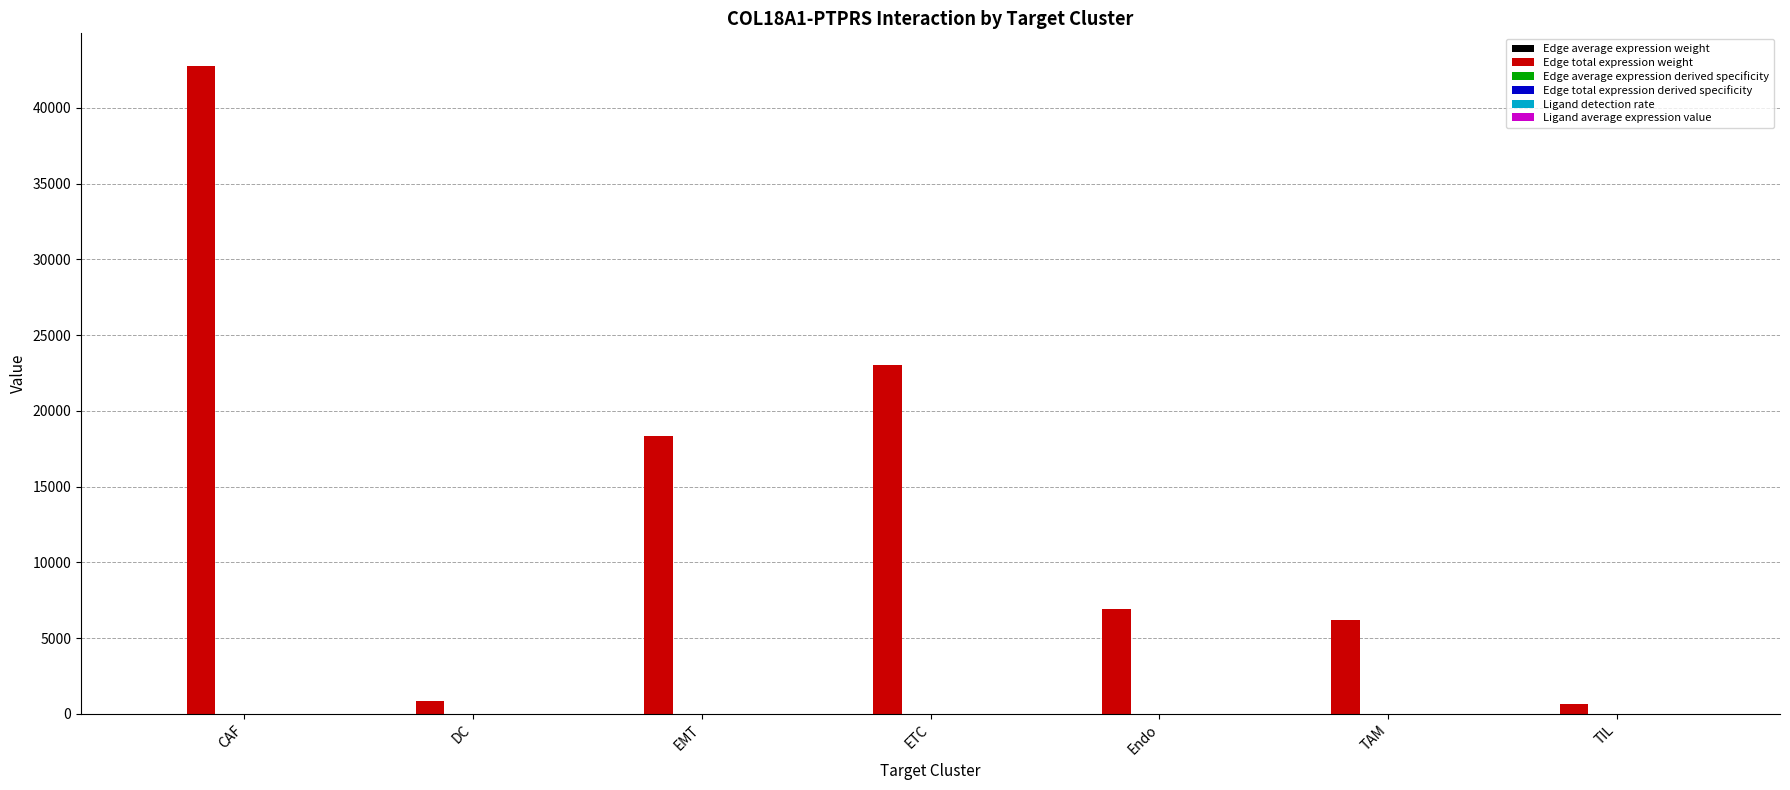

Which series changed the most between EMT and Endo?

Edge total expression weight